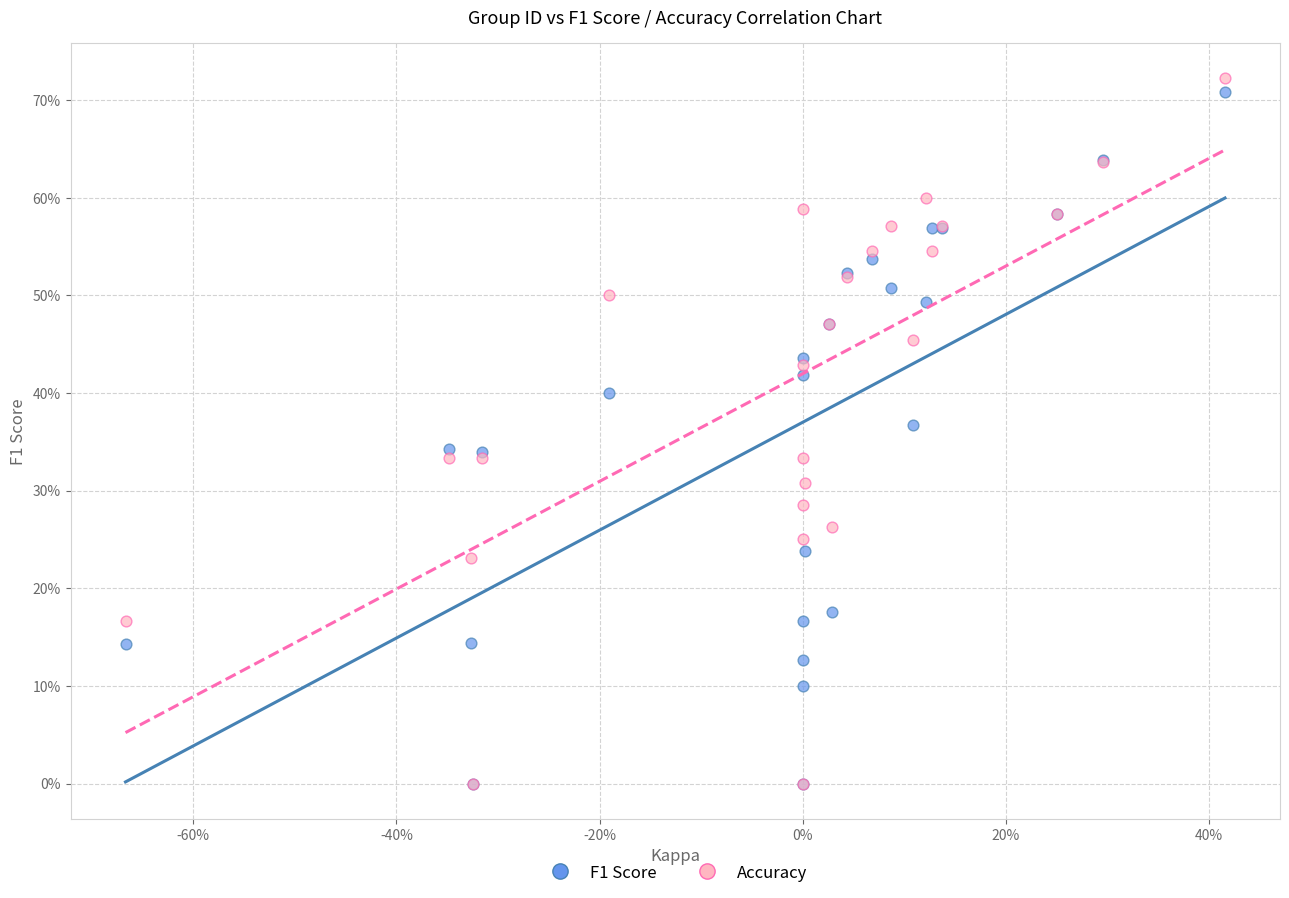

Which series has the widest spread of Y values?

Accuracy